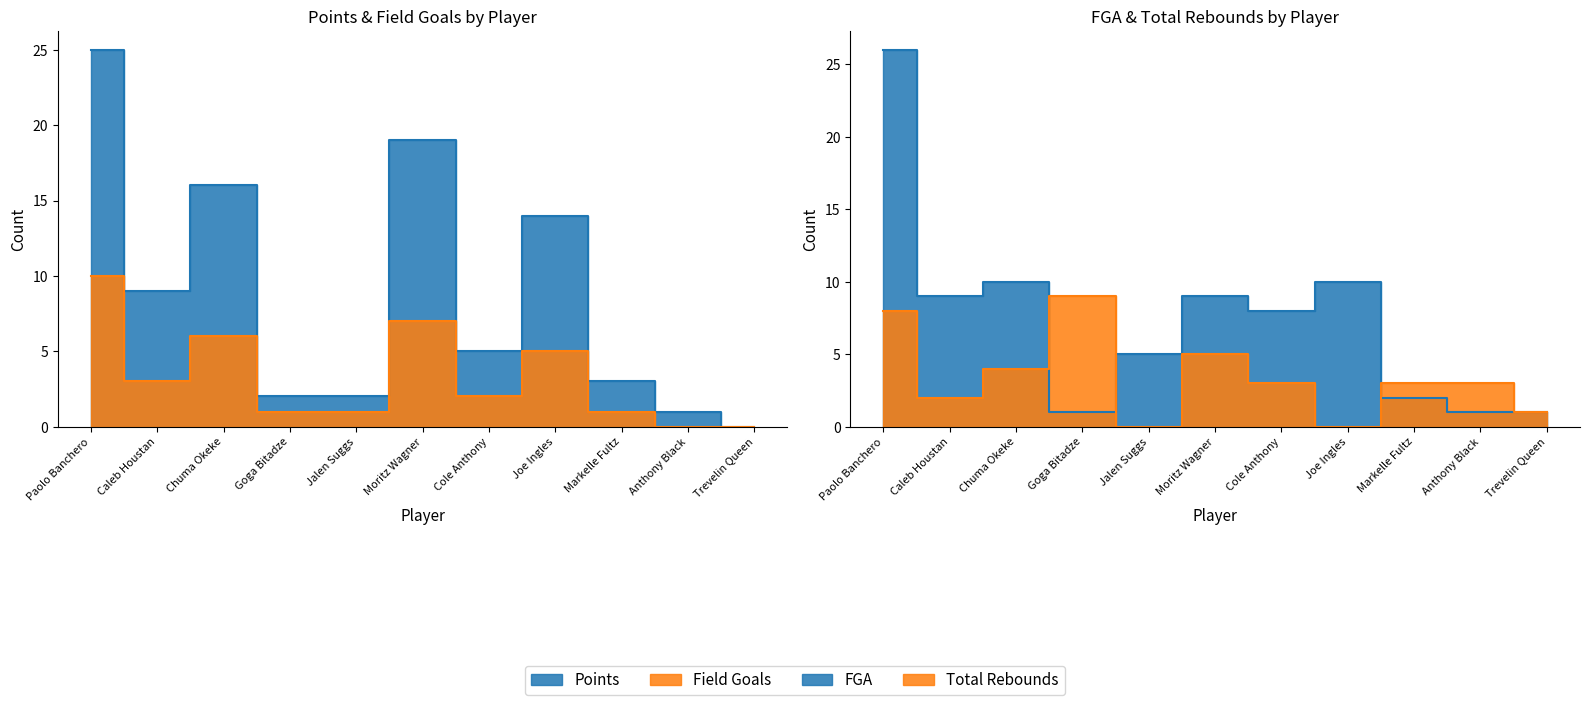

Which series changed the most between Moritz Wagner and Cole Anthony?

Points